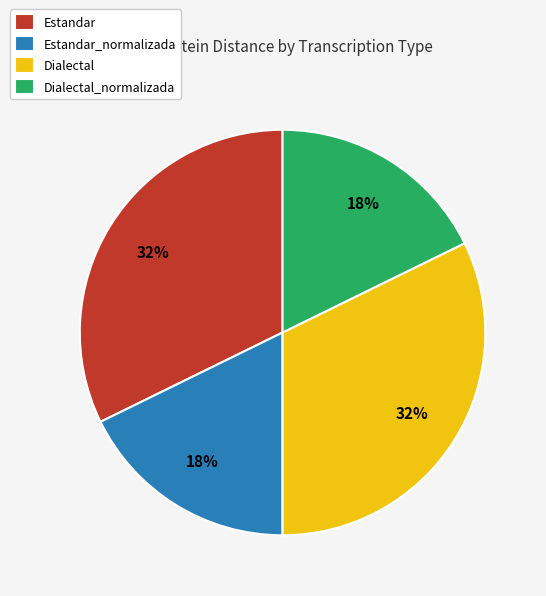

Between Dialectal_normalizada and Estandar, which is larger?

Estandar